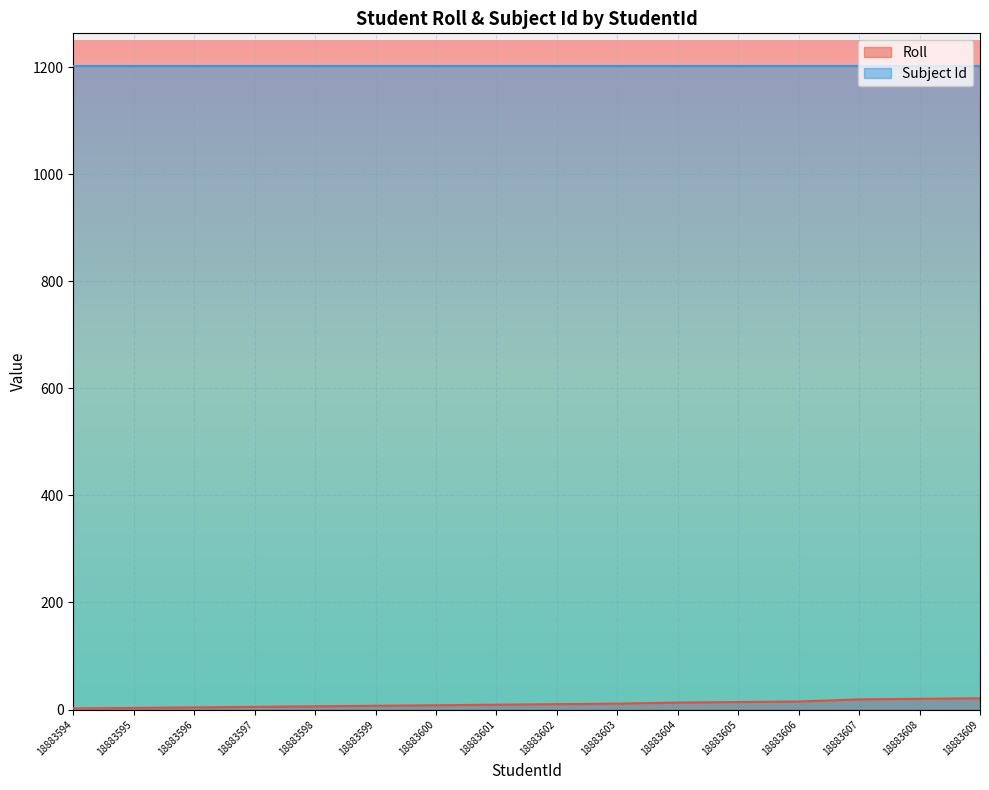

What is the change in value from 18883603 to 18883609?

+10